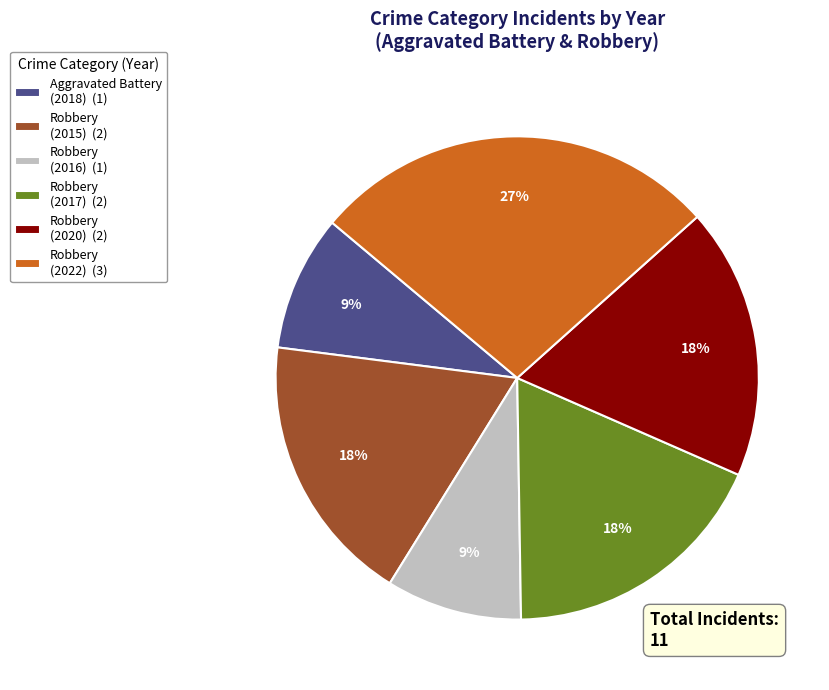

Is the sum of Robbery (2016) (1) and Aggravated Battery (2018) (1) greater than half?

No